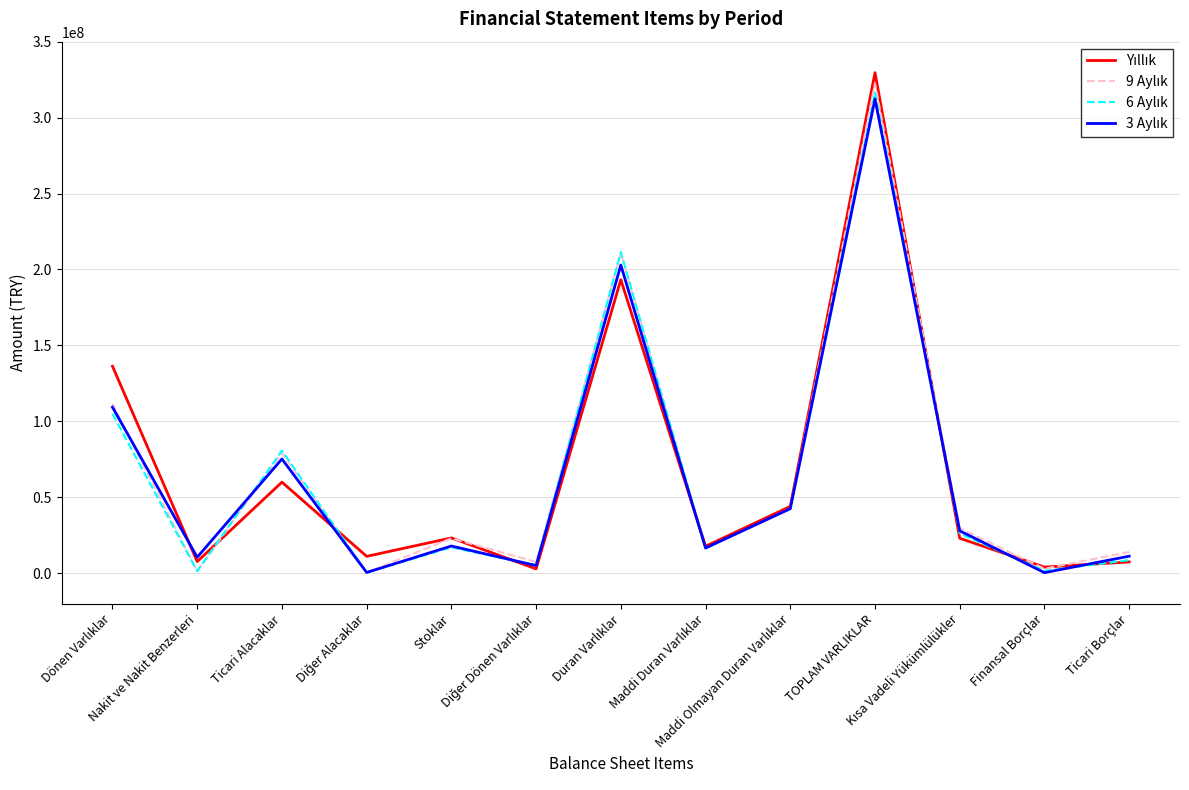

What is the difference between the second highest and second lowest values in the Yıllık series?

189213790